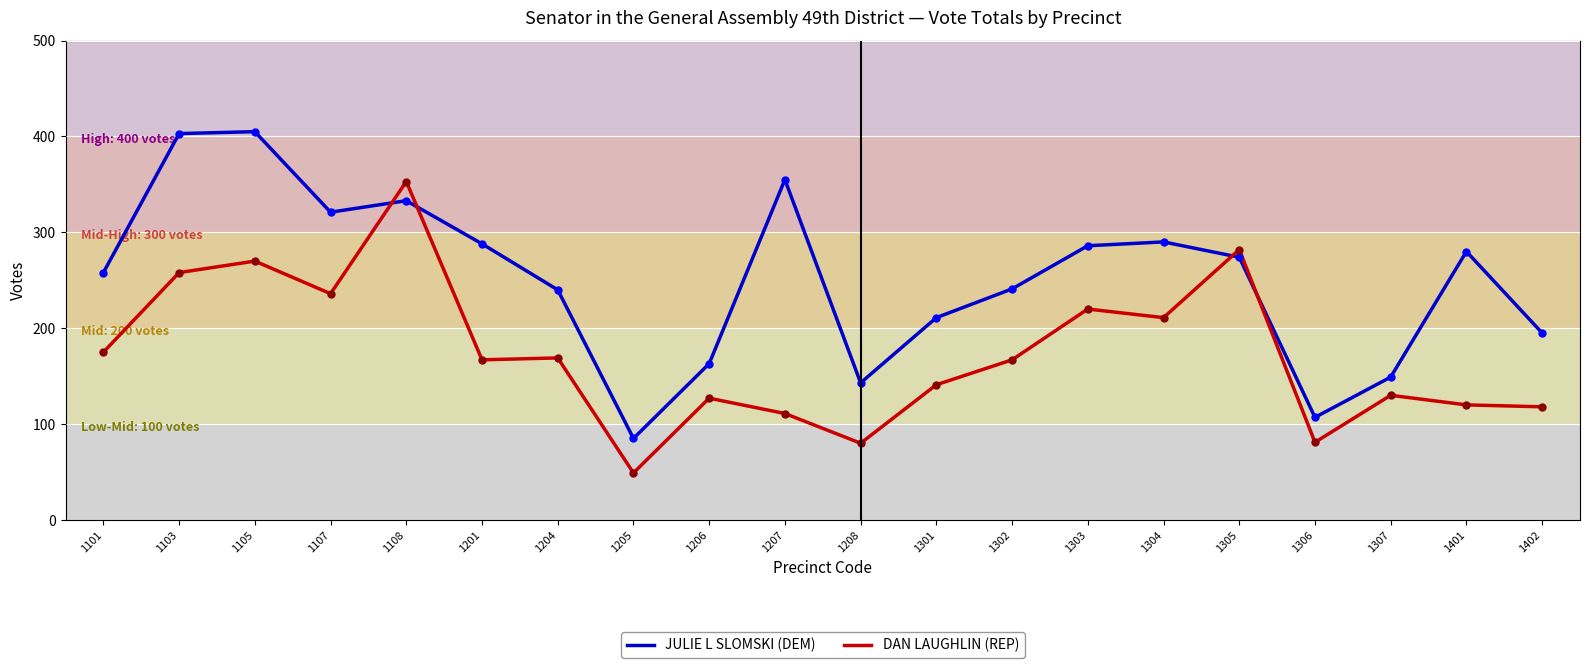

What is the sum of all DAN LAUGHLIN (REP) values?

3465